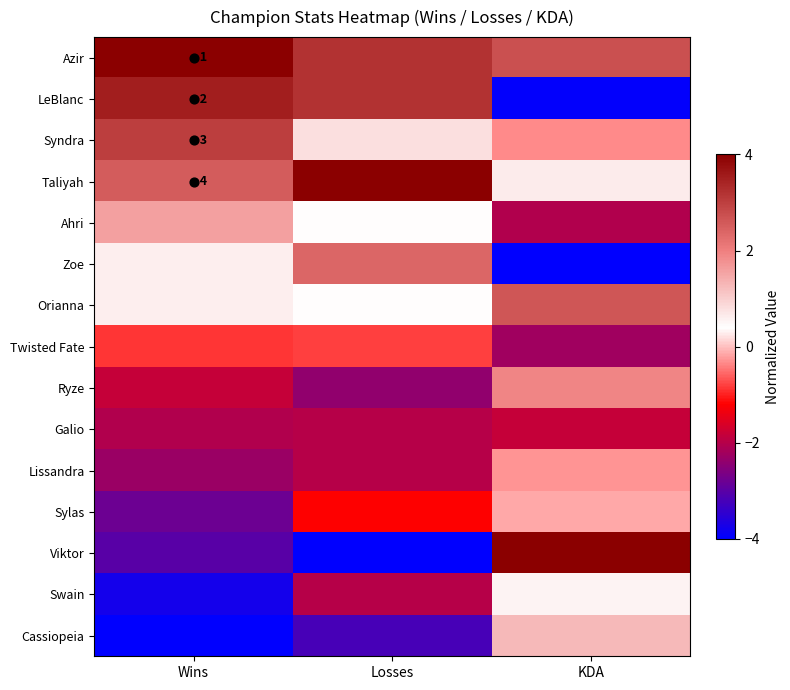

At which label does Zoe reach its minimum?

KDA